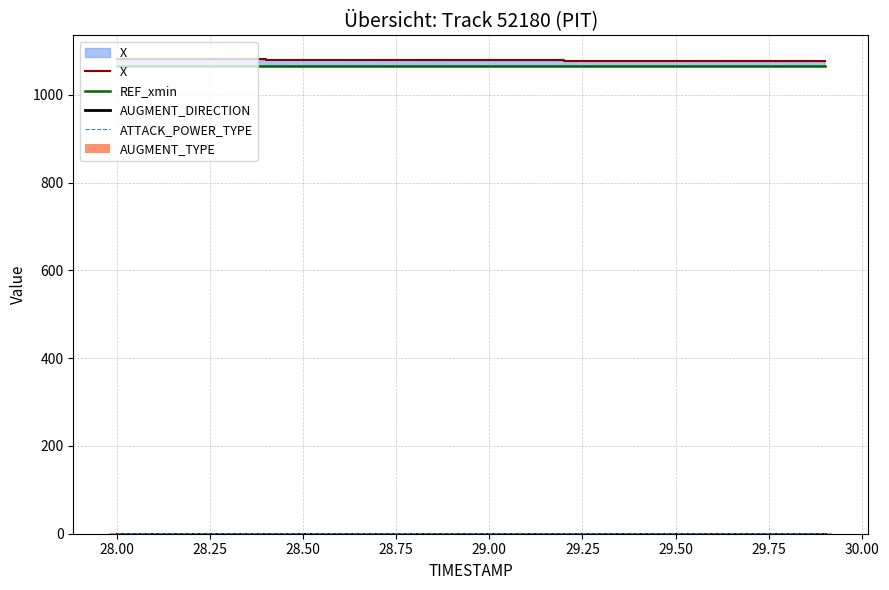

Which series has the widest spread of values?

X